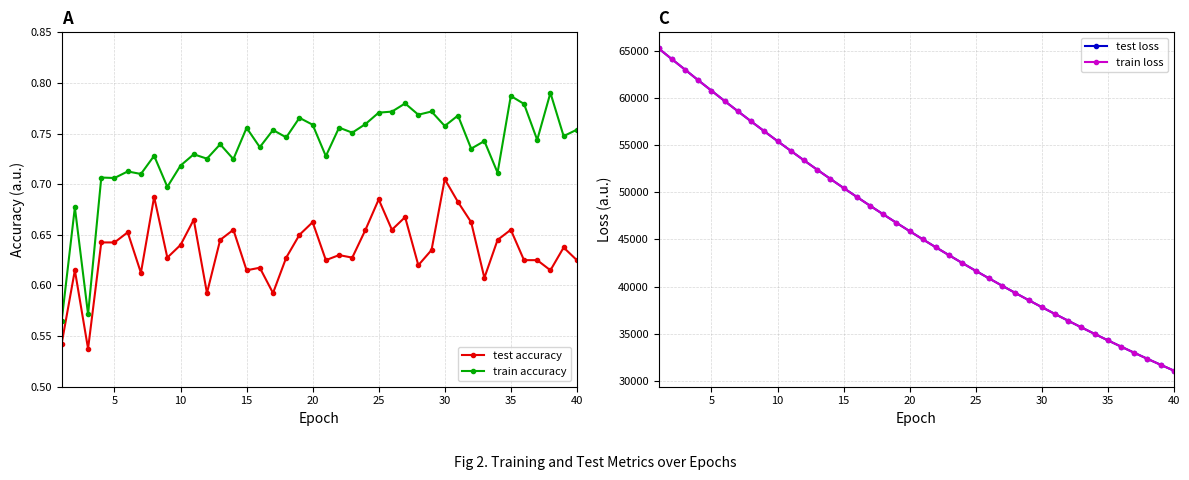

True or false: test accuracy and train accuracy intersect in this chart.

False